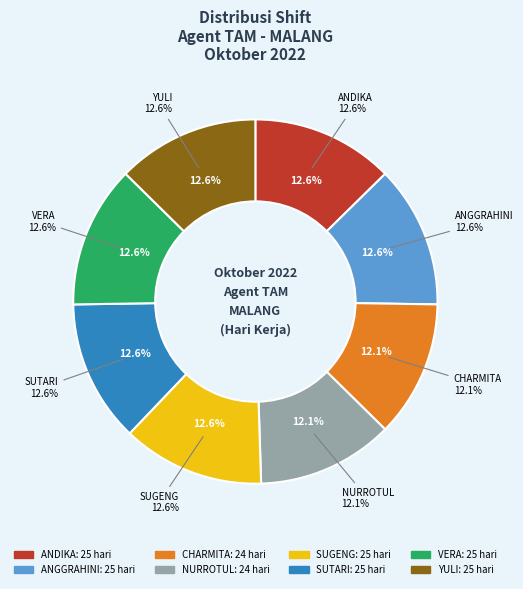

Between NURROTUL UMMAH and CHARMITA RIZQI, which is larger?

NURROTUL UMMAH